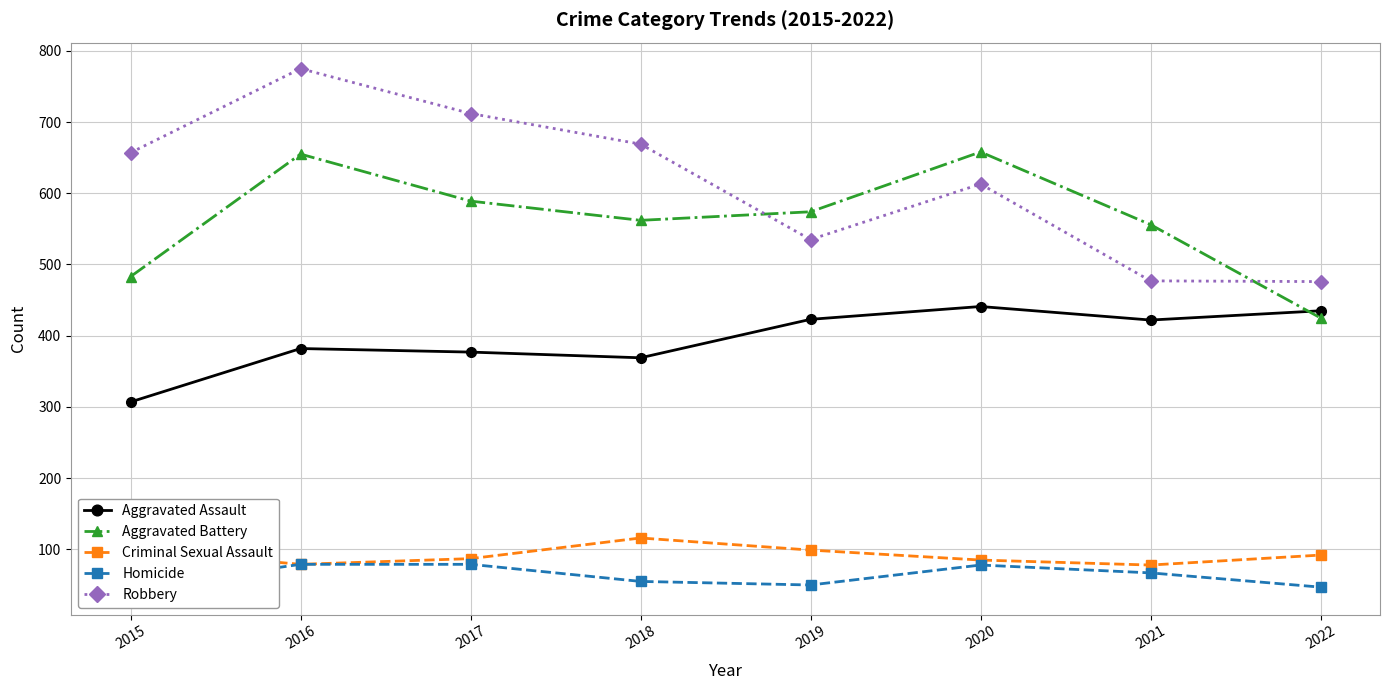

How many series are shown in this chart?

5